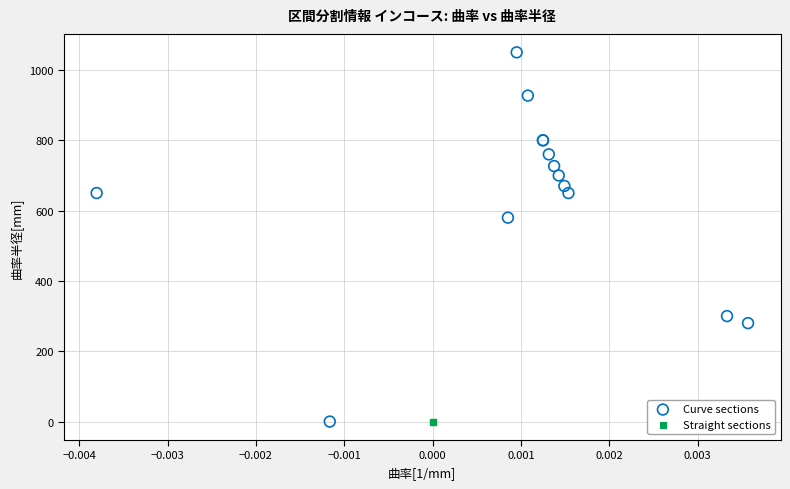

Which series contains the highest Y value?

Curve sections